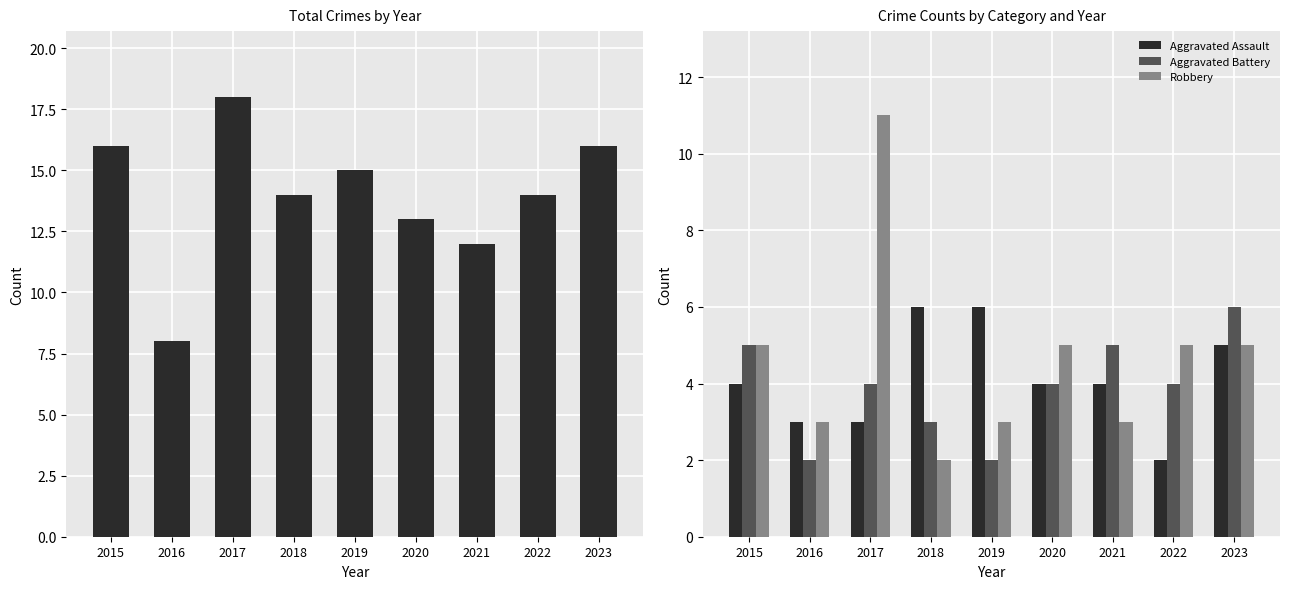

What is the sum of all Aggravated Battery values?

35